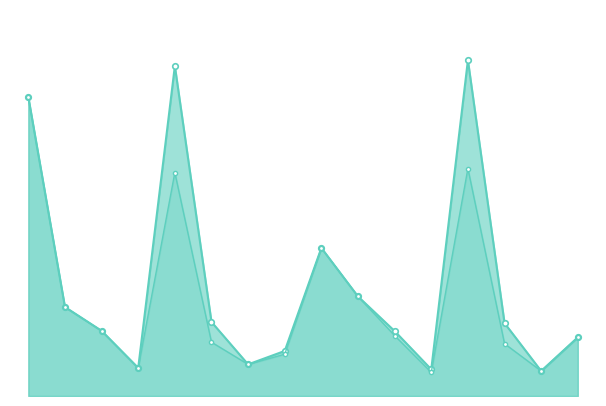

Rank the categories by value from lowest to highest.

2j78B193, 2j78B372, 2j78A193, 2j78A372, 2j78A429, 2j78B329, 2j78A329, 2j78B429, 2j78B140, 2j78A140, 2j78A96, 2j78B96, 2j78B57, 2j78A239, 2j78B239, 2j78A57